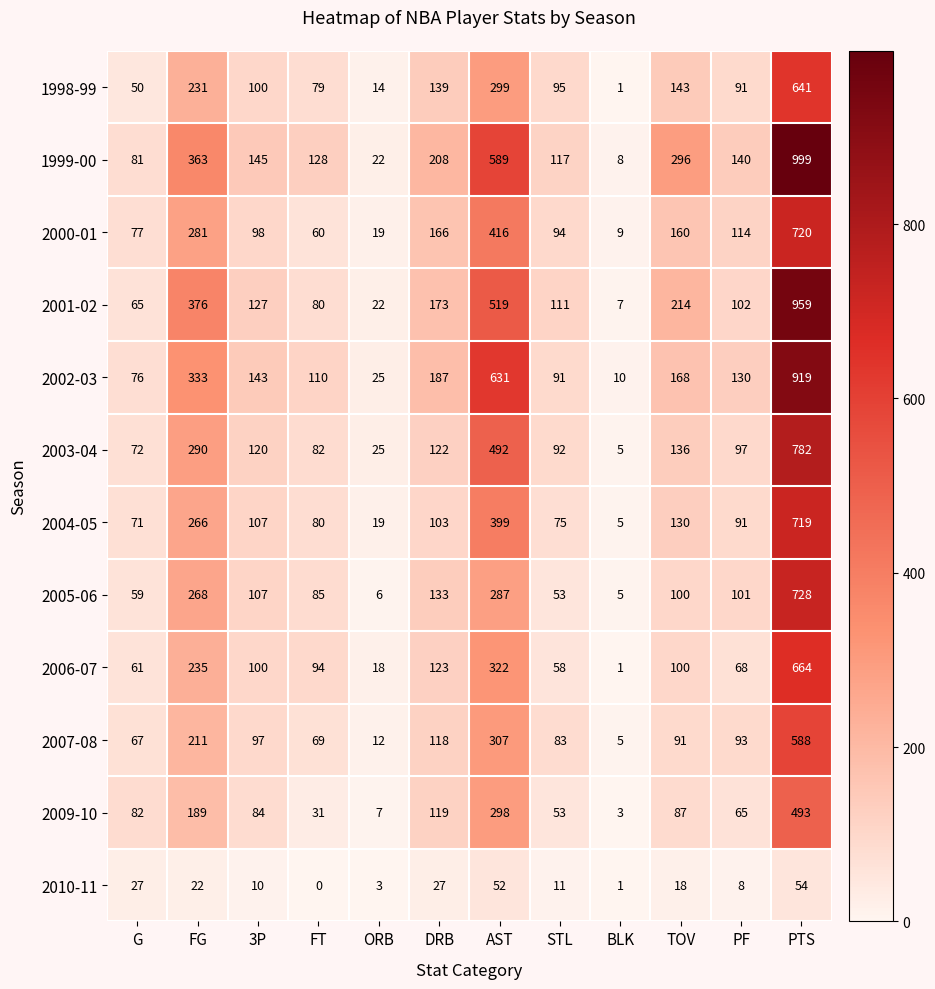

Where does the 2002-03 series first go above 143?

FG